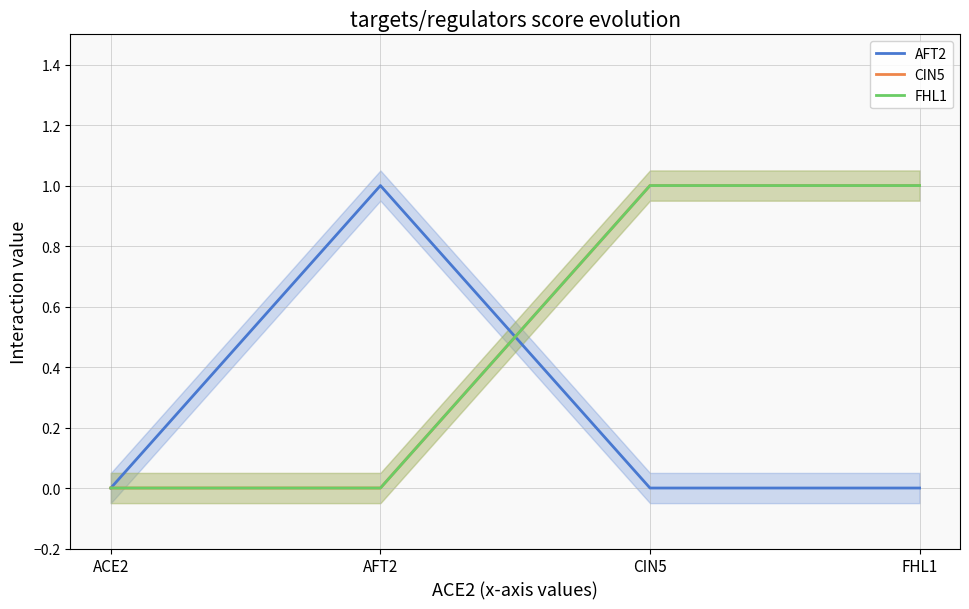

At how many categories does at least one series exceed 0?

3